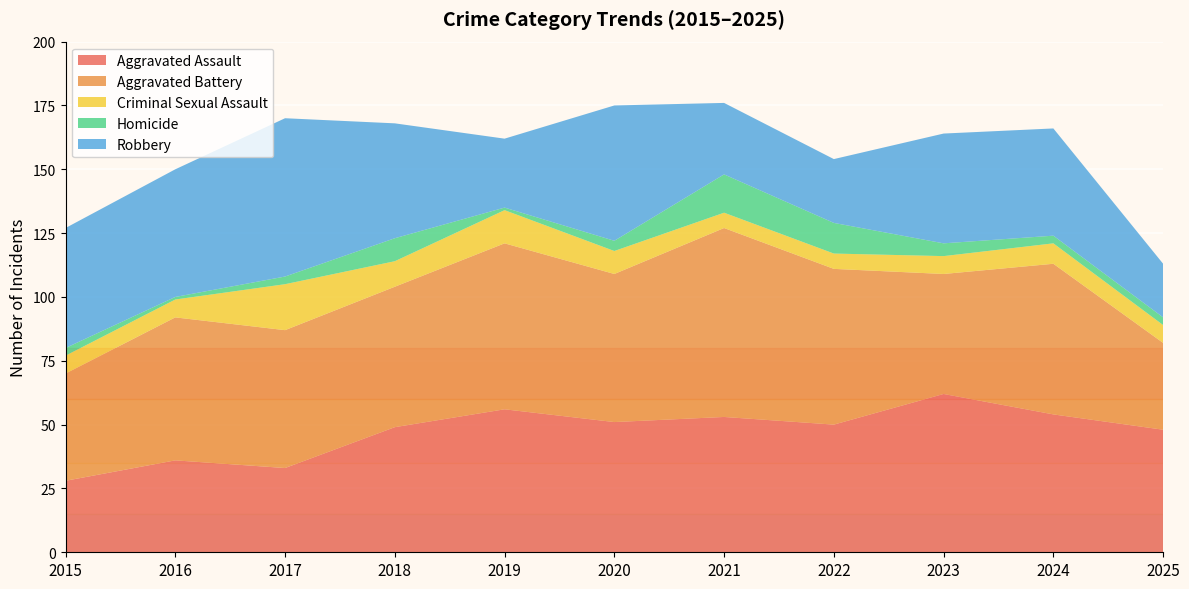

Reading left to right, what are all the values shown in this chart?

Aggravated Assault: 2015=28	2016=36	2017=33	2018=49	2019=56	2020=51	2021=53	2022=50	2023=62	2024=54	2025=48
Aggravated Battery: 2015=42	2016=56	2017=54	2018=55	2019=65	2020=58	2021=74	2022=61	2023=47	2024=59	2025=34
Criminal Sexual Assault: 2015=7	2016=7	2017=18	2018=10	2019=13	2020=9	2021=6	2022=6	2023=7	2024=8	2025=7
Homicide: 2015=3	2016=1	2017=3	2018=9	2019=1	2020=4	2021=15	2022=12	2023=5	2024=3	2025=3
Robbery: 2015=47	2016=50	2017=62	2018=45	2019=27	2020=53	2021=28	2022=25	2023=43	2024=42	2025=21